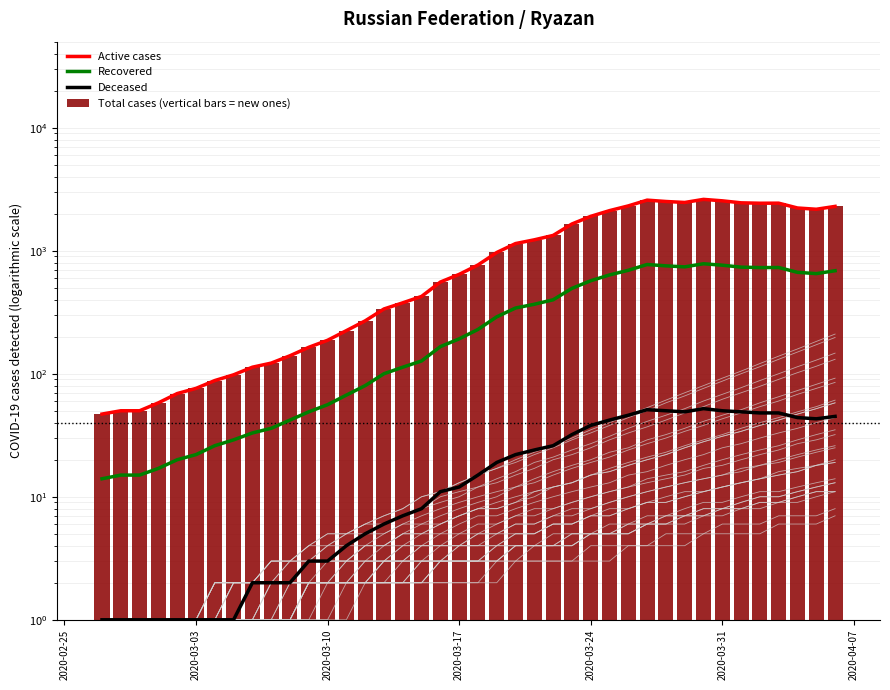

Does the chart contain any negative values?

No